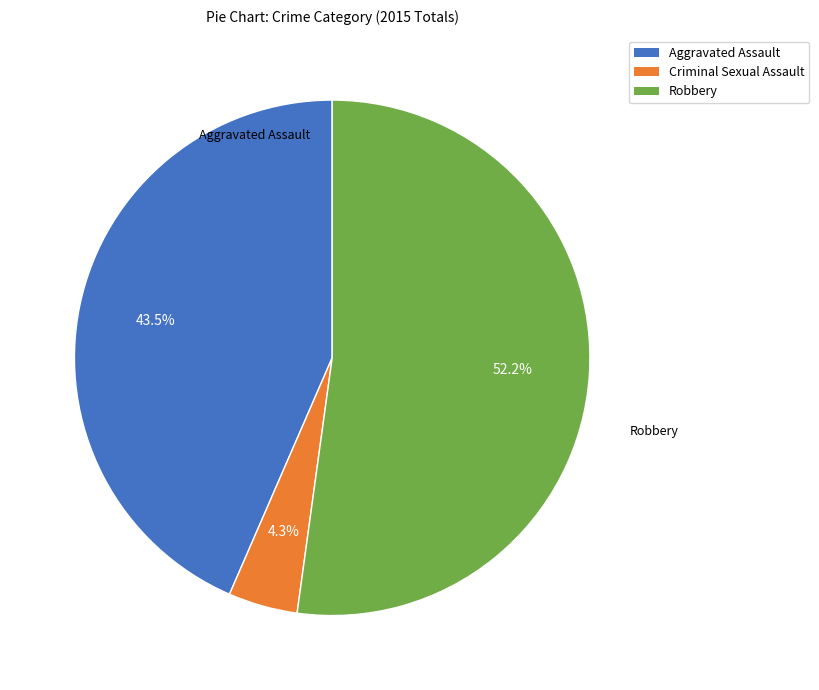

Does any single category account for the majority?

Yes